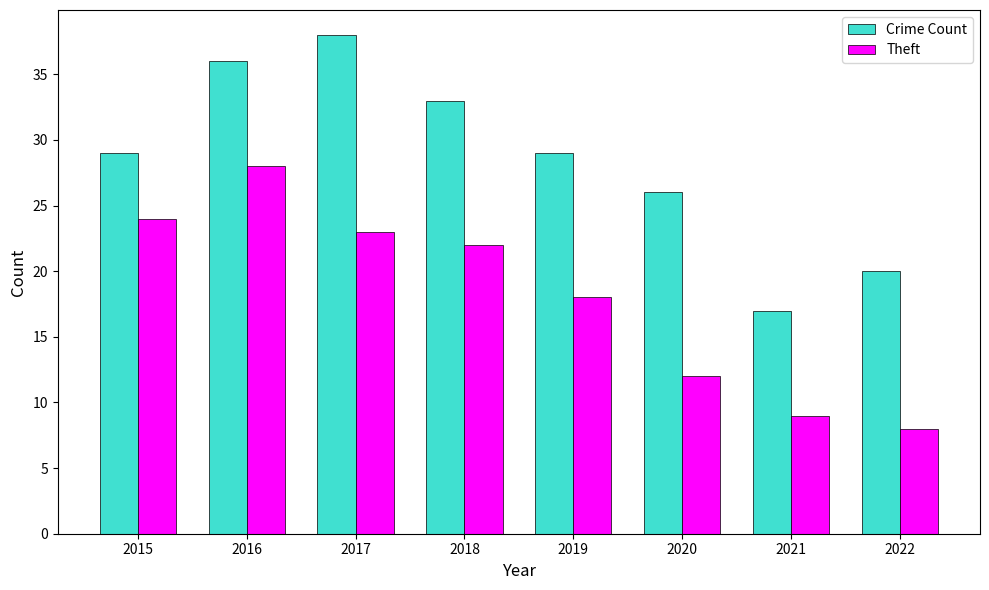

Rank the series by their average value, from lowest to highest.

Theft, Crime Count